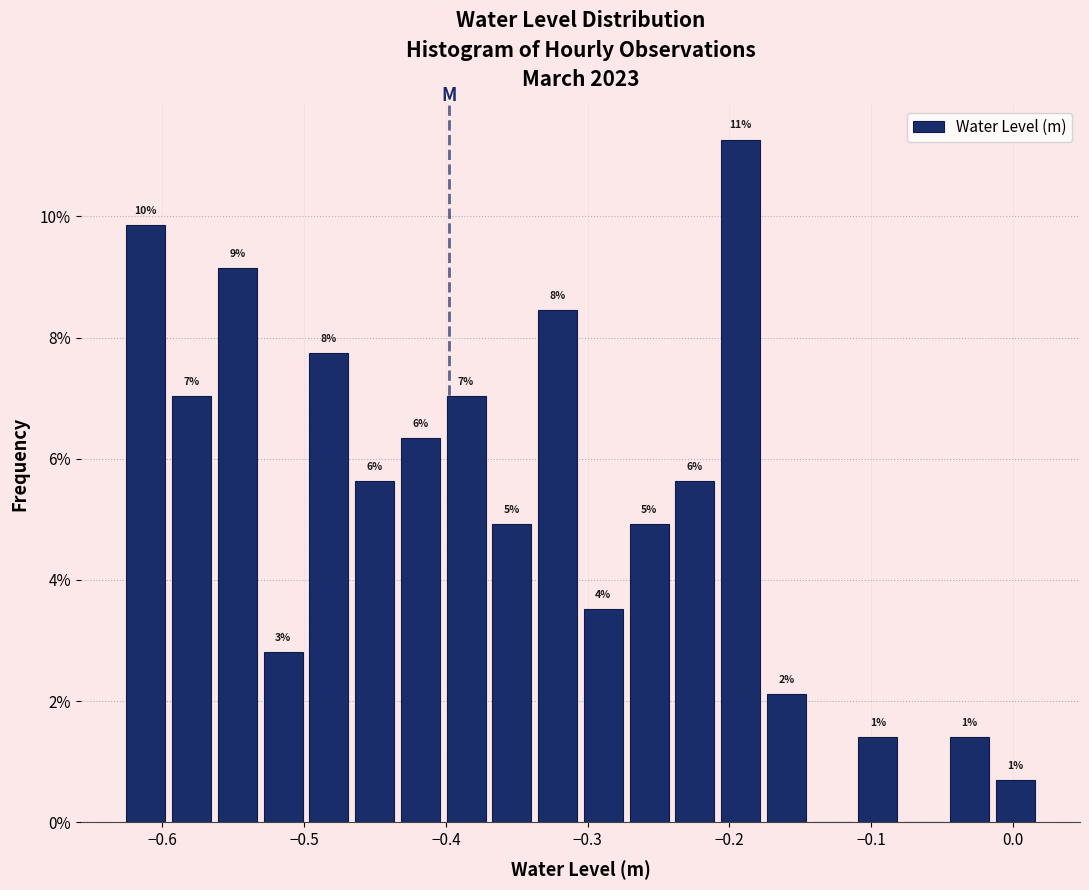

Read against the x-axis, roughly where is the centre of the tallest bar?

-0.19